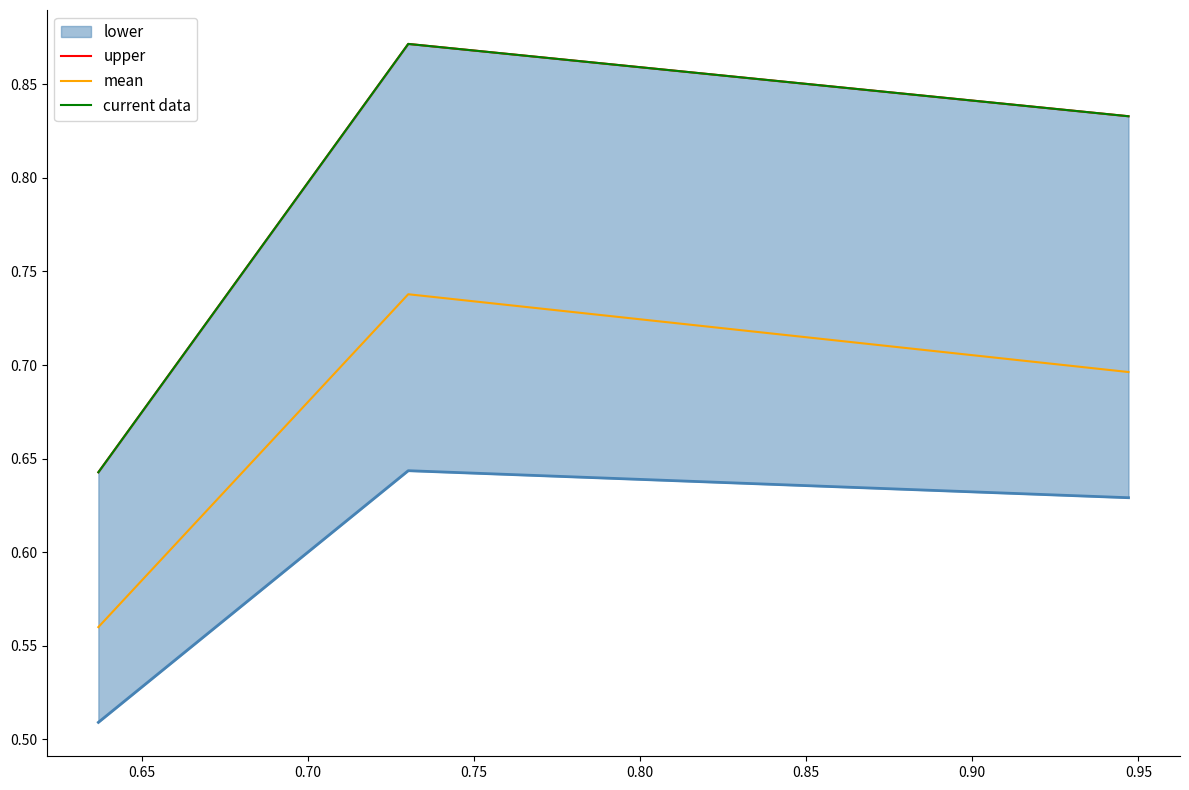

How many lines are shown in the chart?

3